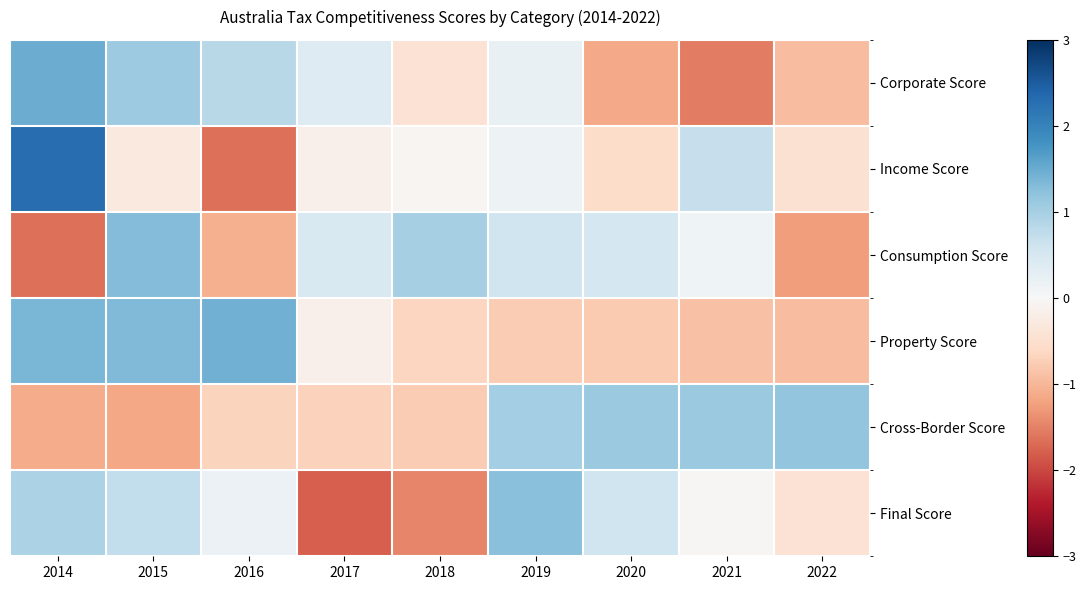

Reading right to left, list all the values displayed in this chart.

Corporate Score: 2022=-0.9	2021=-1.5	2020=-1.1	2019=0.2	2018=-0.4	2017=0.4	2016=0.8	2015=1.1	2014=1.5
Income Score: 2022=-0.4	2021=0.7	2020=-0.5	2019=0.2	2018=-0.1	2017=-0.1	2016=-1.6	2015=-0.3	2014=2.3
Consumption Score: 2022=-1.3	2021=0.1	2020=0.5	2019=0.6	2018=1.0	2017=0.5	2016=-1.1	2015=1.3	2014=-1.7
Property Score: 2022=-0.9	2021=-0.9	2020=-0.8	2019=-0.8	2018=-0.6	2017=-0.2	2016=1.4	2015=1.3	2014=1.4
Cross-Border Score: 2022=1.2	2021=1.1	2020=1.1	2019=1.0	2018=-0.8	2017=-0.7	2016=-0.7	2015=-1.2	2014=-1.1
Final Score: 2022=-0.4	2021=-0.0	2020=0.6	2019=1.3	2018=-1.5	2017=-1.8	2016=0.2	2015=0.7	2014=0.9